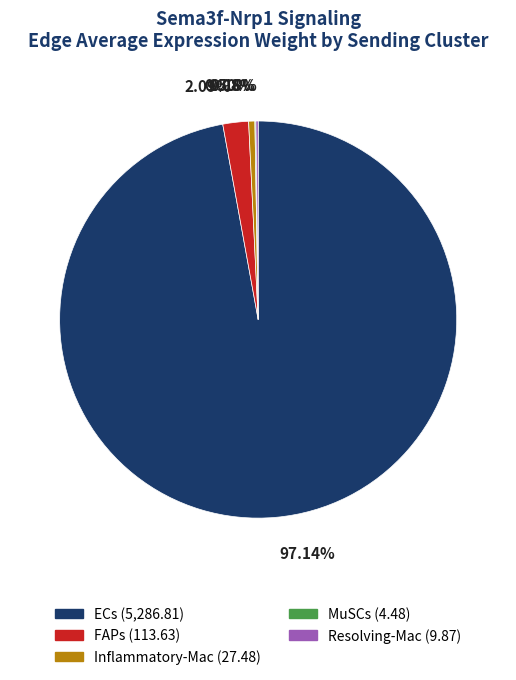

Which category has the biggest portion of the pie?

ECs